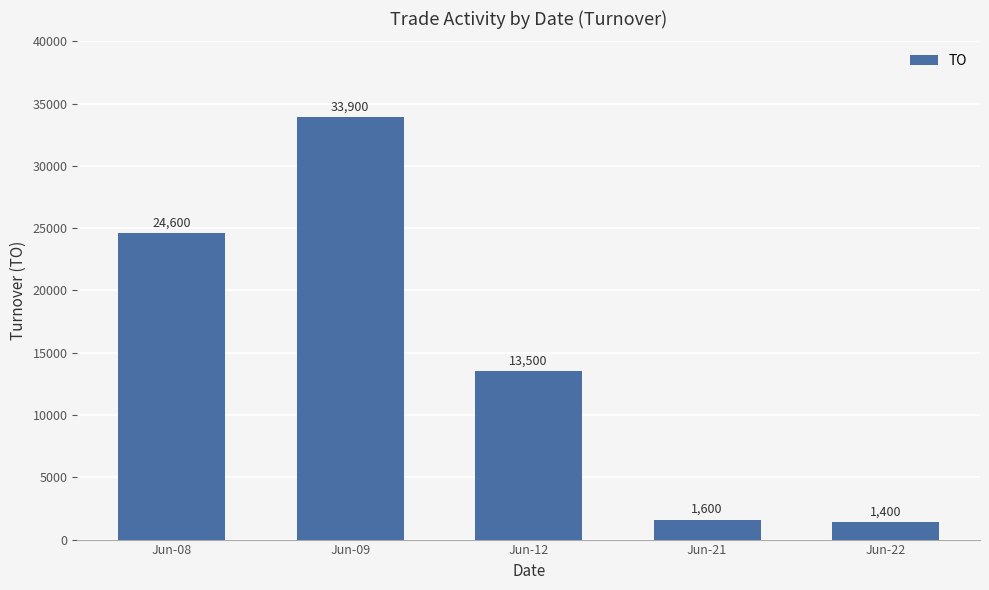

Where is the data nearest to the value 17650?

Jun-12